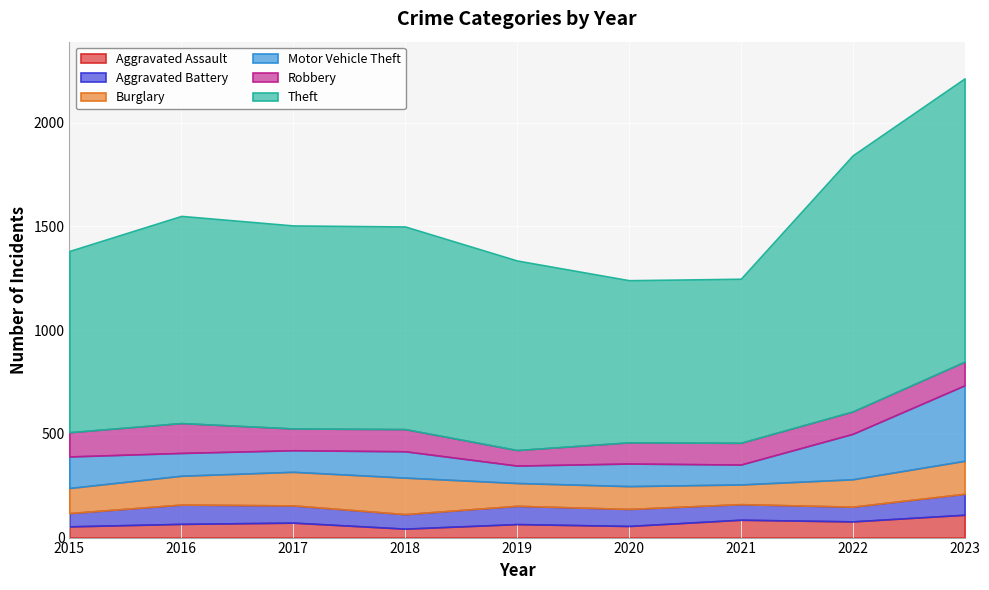

What is the sum of the Motor Vehicle Theft values at 2015 and 2017?

256